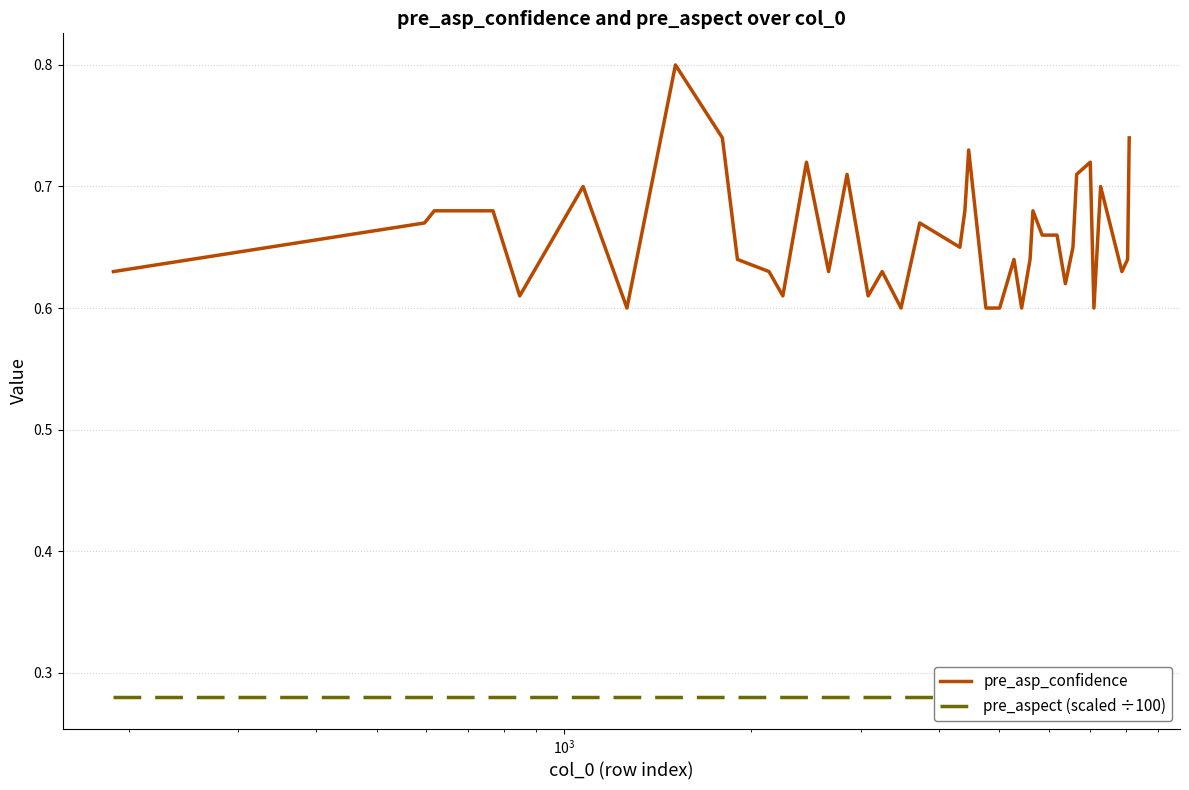

What is the maximum value for pre_asp_confidence?

0.8